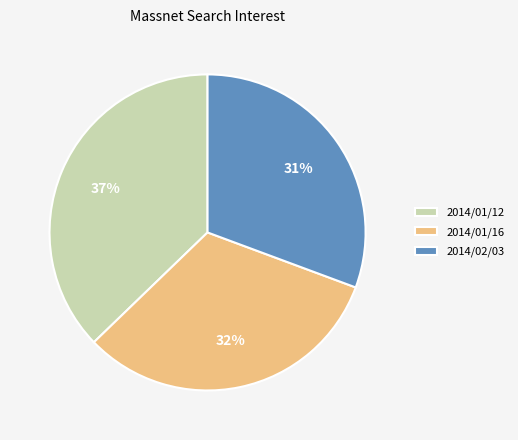

Count the number of slices in the pie.

3